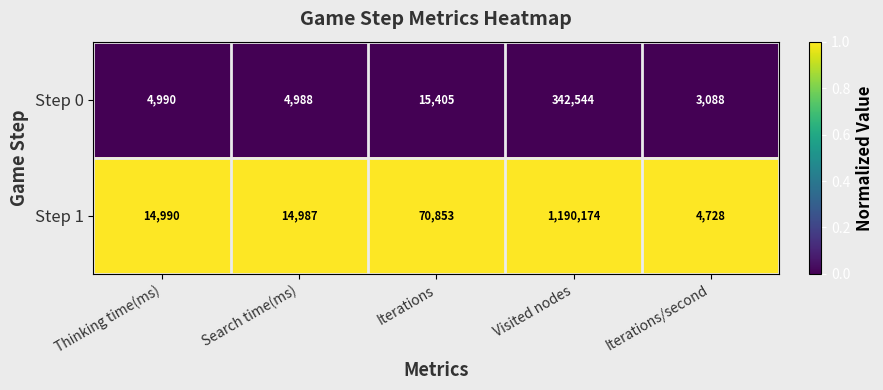

Which series has the largest total across all categories?

Step 1